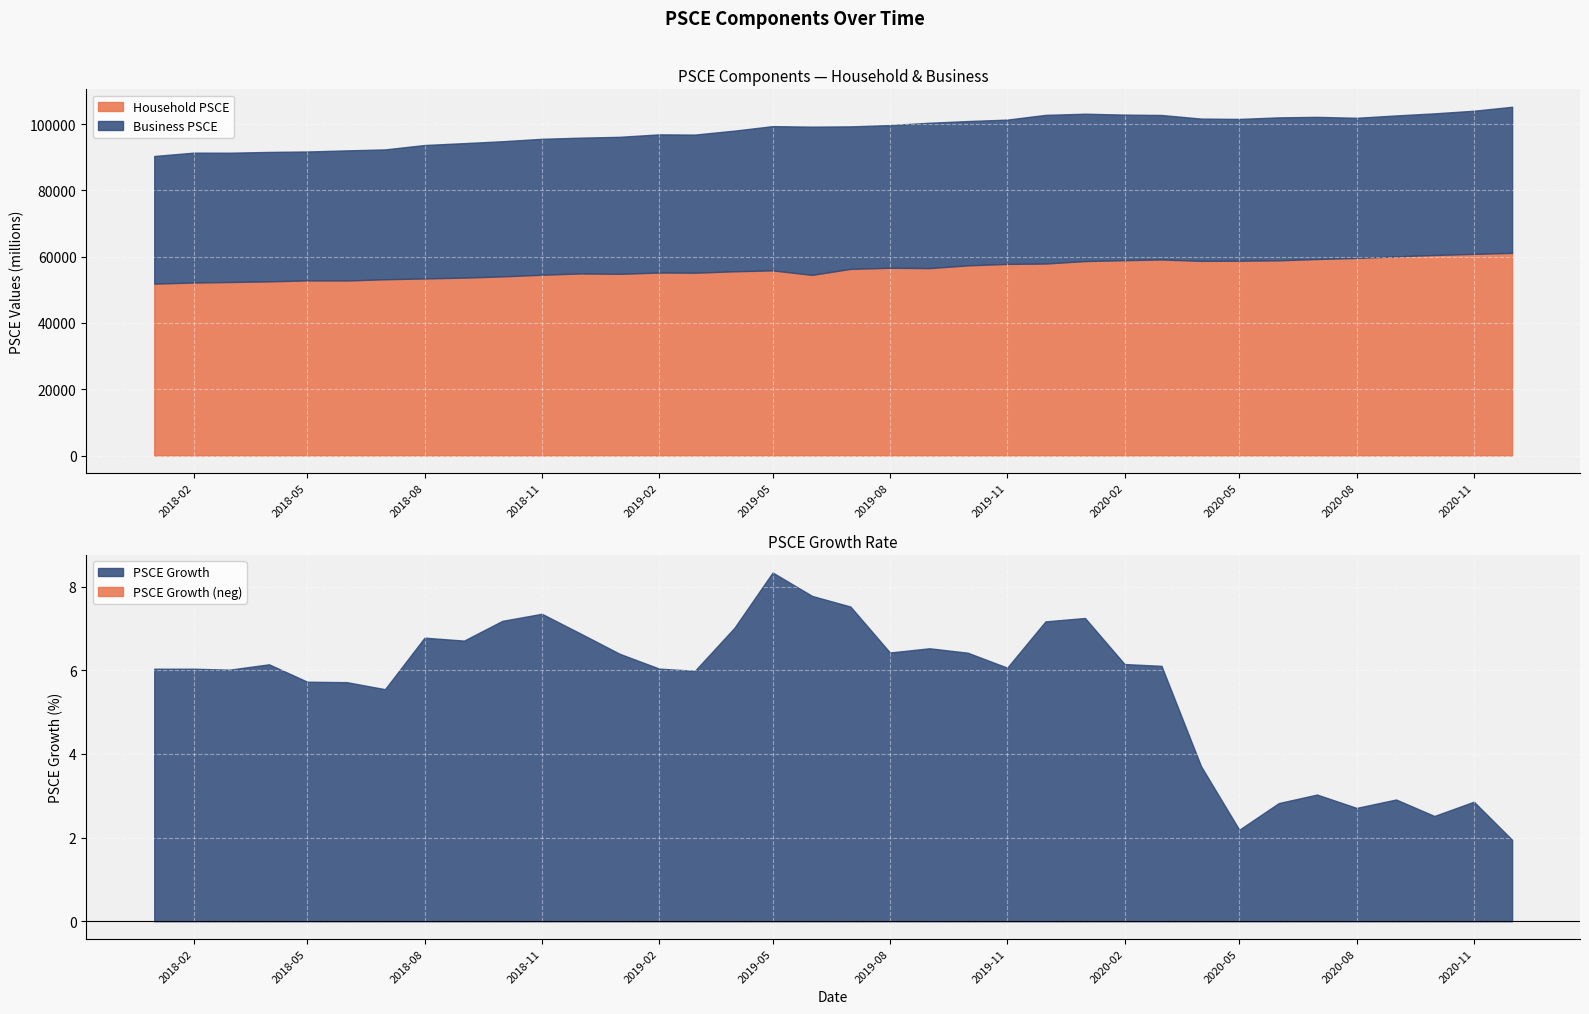

Is it true that Household PSCE equals 57805.9 at 2019-11?

True